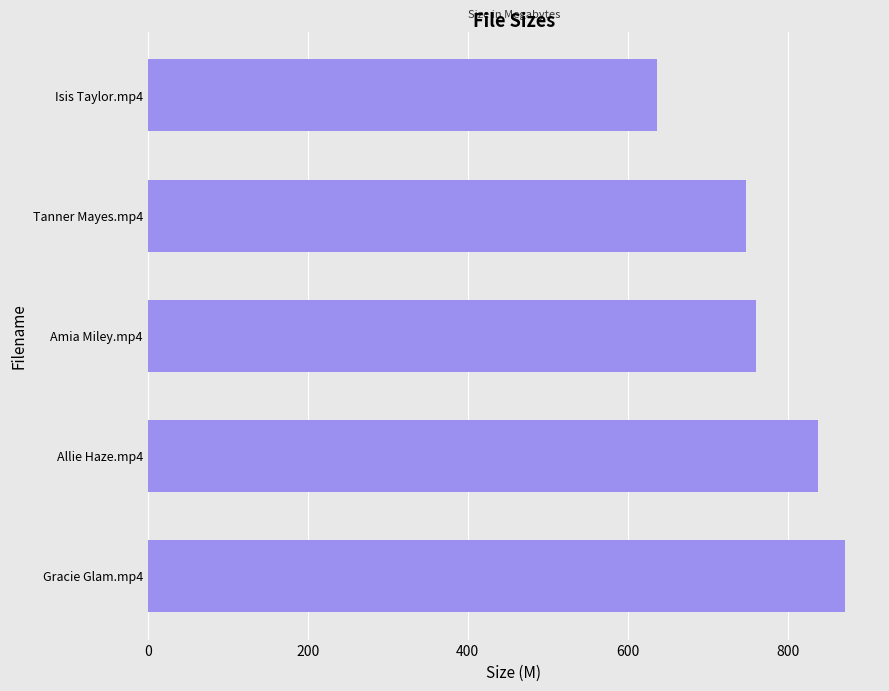

What is the change in value from Gracie Glam.mp4 to Allie Haze.mp4?

-34.3